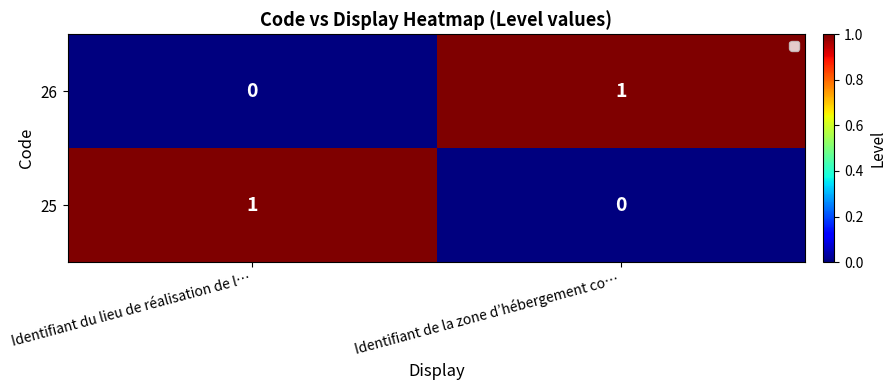

At Identifiant du lieu de réalisation de l…, list the series in order from largest to smallest.

25, 26